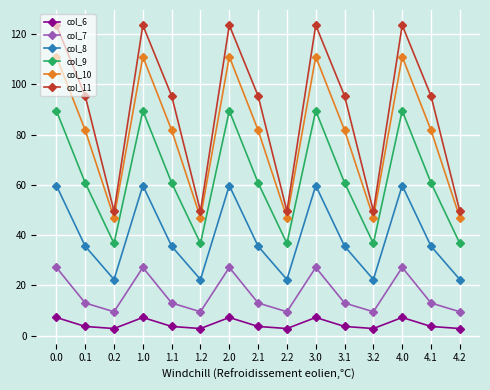

In col_8, how many points are higher than both neighbors (excluding endpoints)?

4